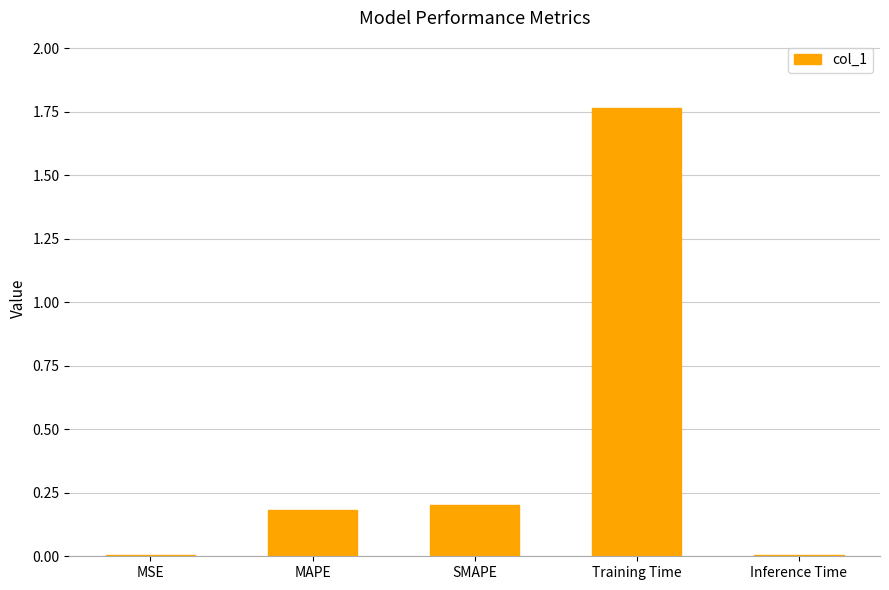

The chart shows a value of 0.2 at MAPE. True or false?

True